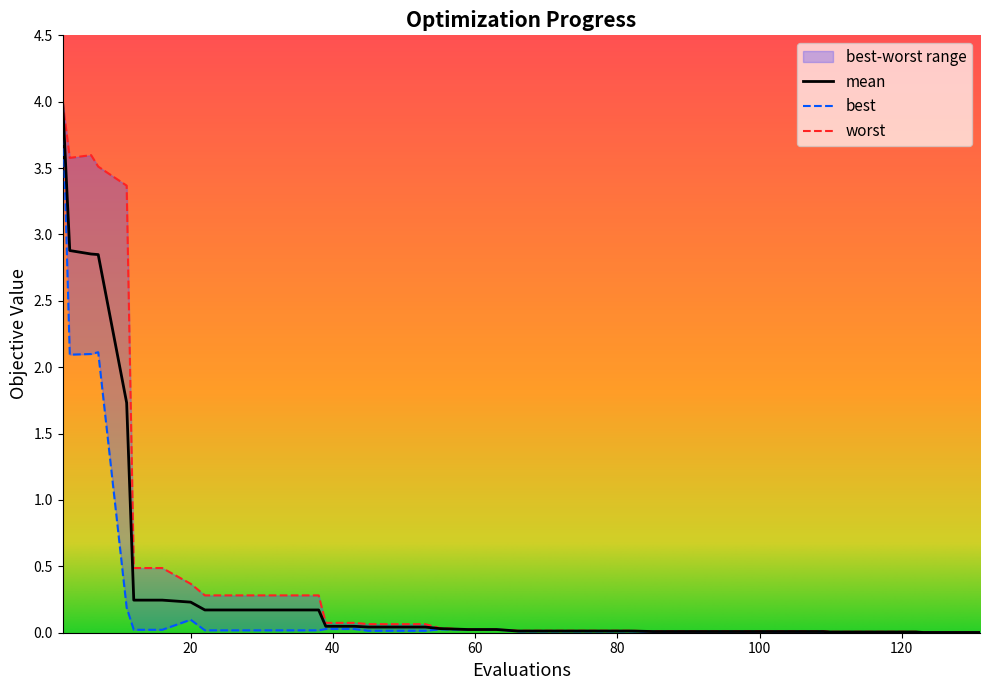

True or false: worst has a value of 0.0 at 30.

False